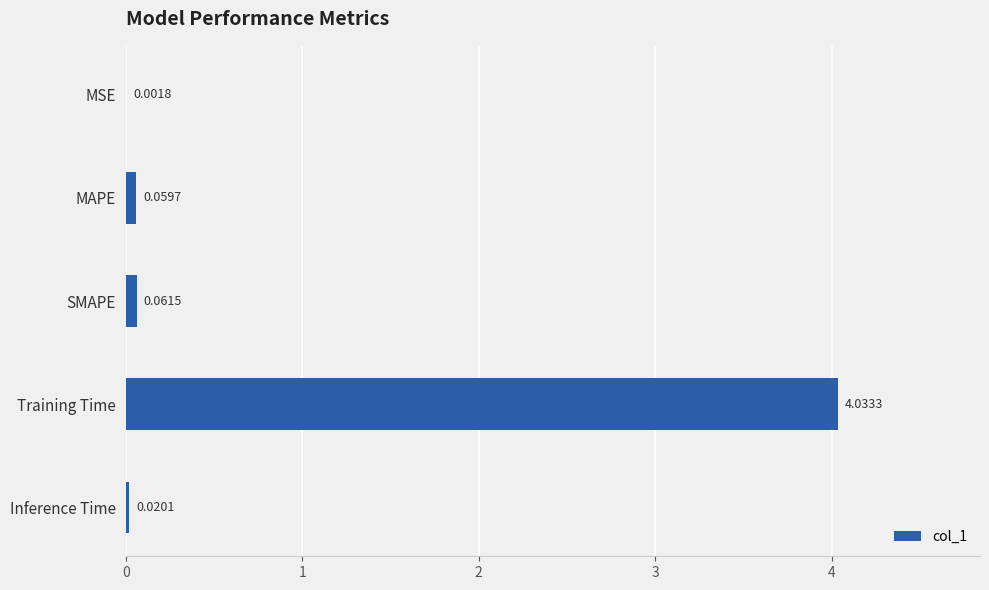

At which label is the value closest to 2?

SMAPE